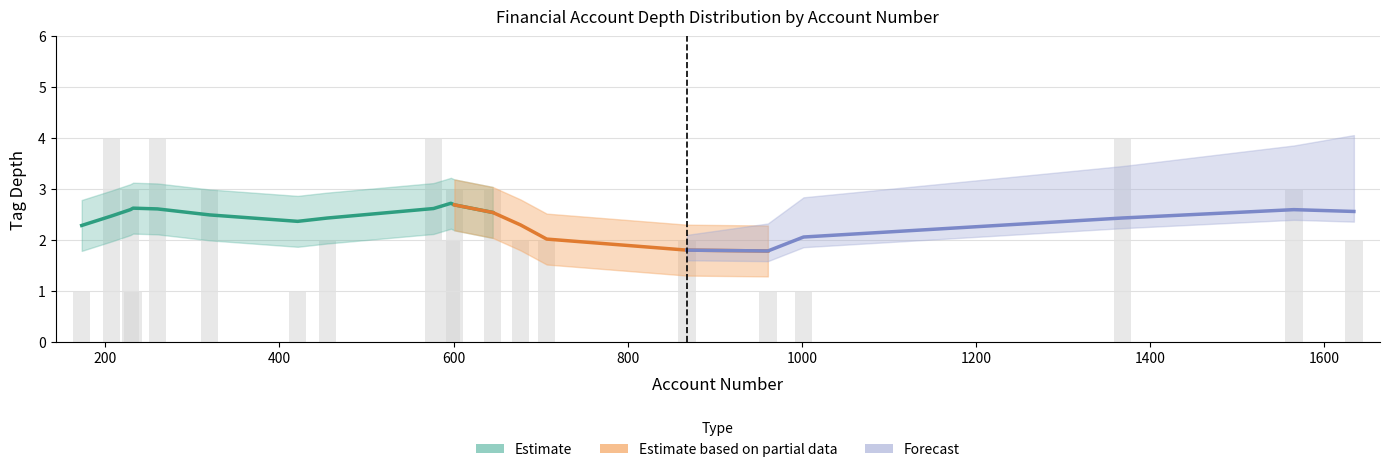

What is the difference between the highest and lowest values at 10?

3